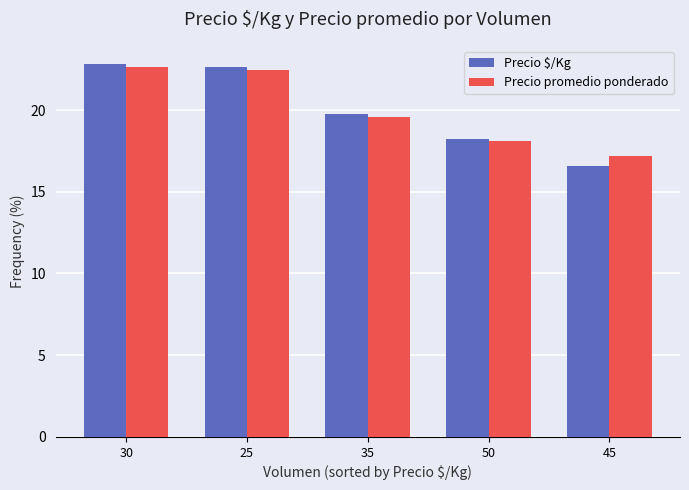

How many data points in Precio promedio ponderado are above 19?

3